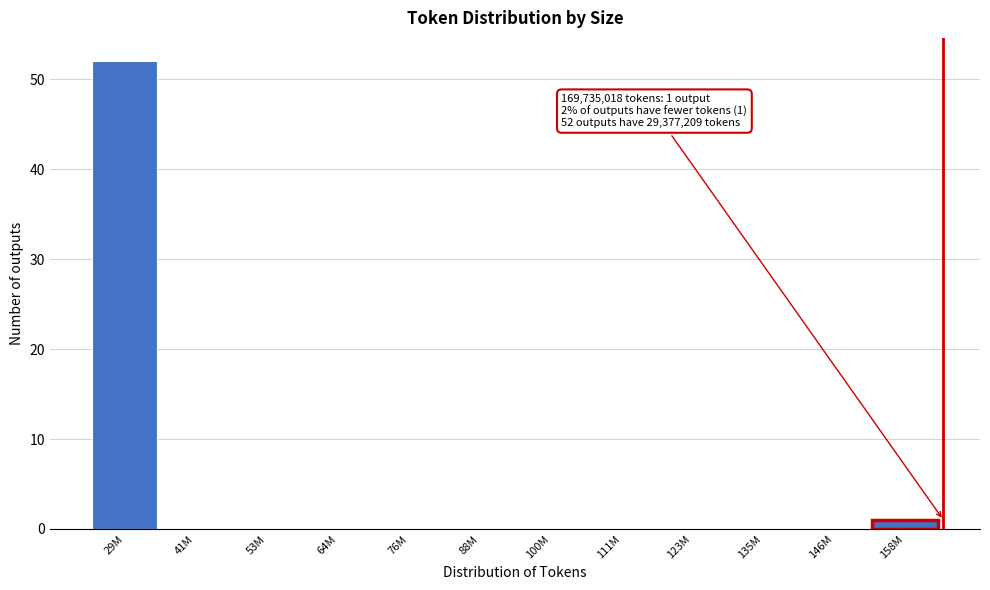

Reading right to left, what are all the values shown in this chart?

158M=1	146M=0	135M=0	123M=0	111M=0	100M=0	88M=0	76M=0	64M=0	53M=0	41M=0	29M=52